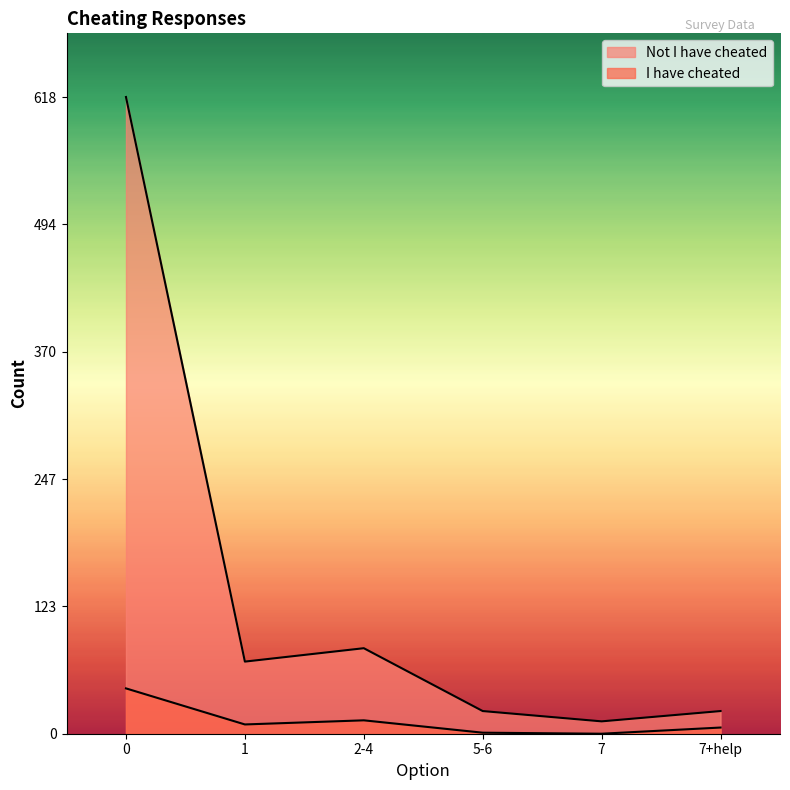

In Not I have cheated, how many points are higher than both neighbors (excluding endpoints)?

1